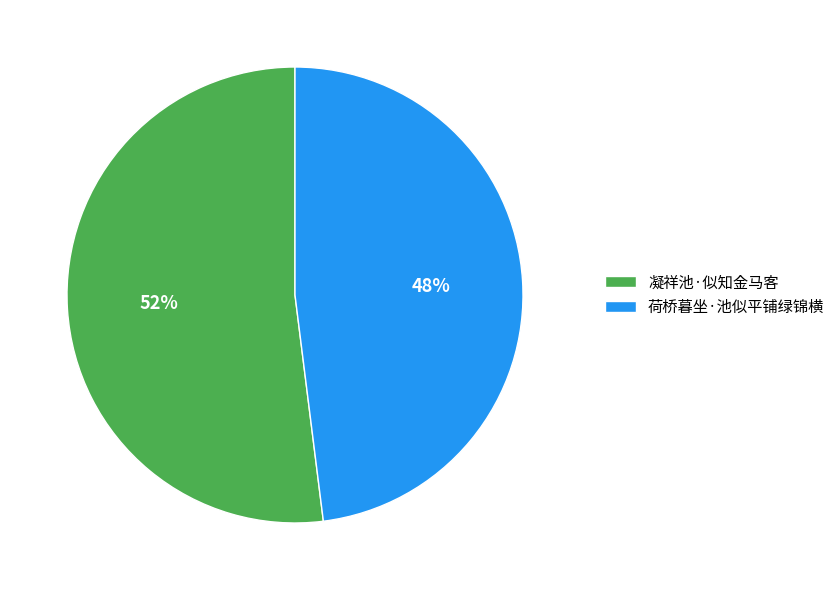

Rank the categories by value from highest to lowest.

凝祥池·似知金马客, 荷桥暮坐·池似平铺绿锦横